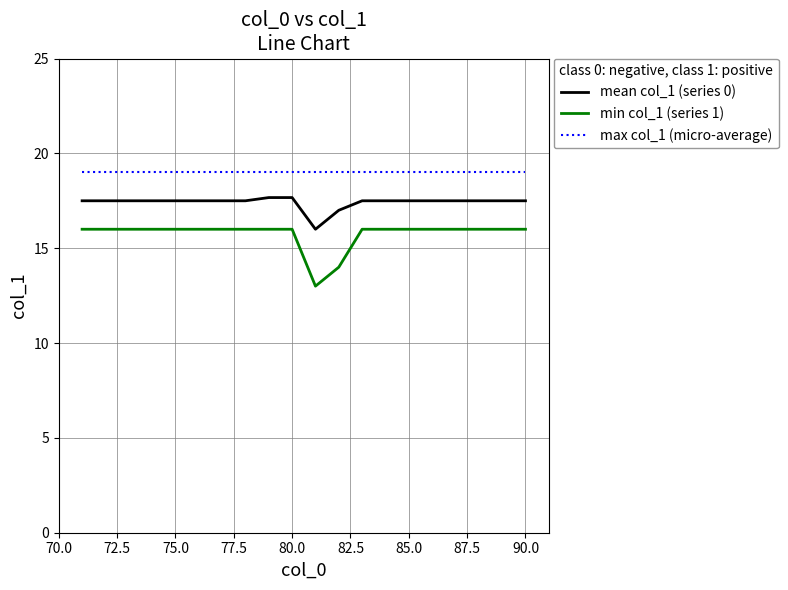

True or false: min col_1 (series 1) and max col_1 (micro-average) cross at least once.

False